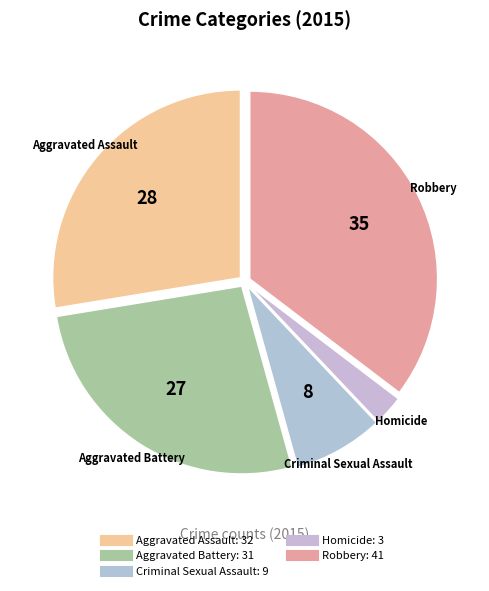

How many slices are in this pie chart?

5